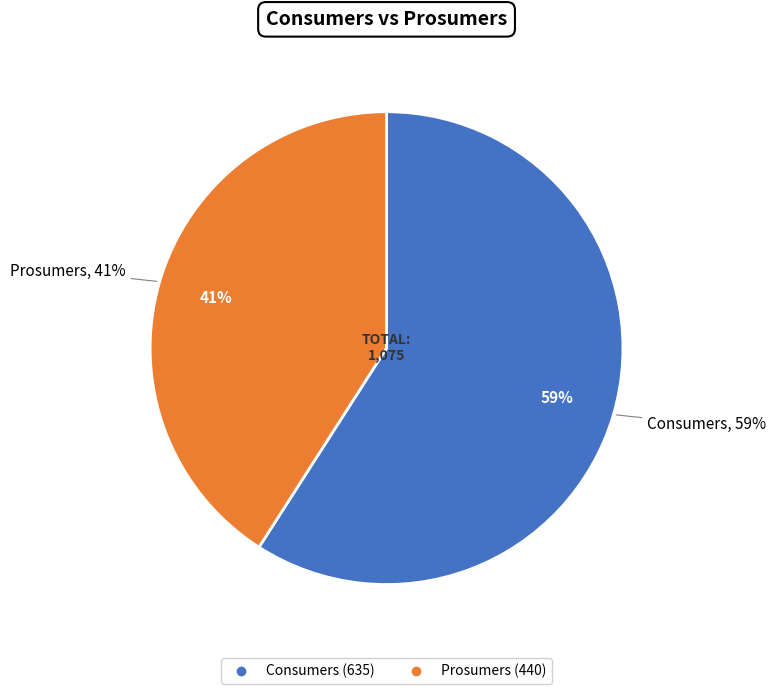

What is the change in value from Consumers to Prosumers?

-195